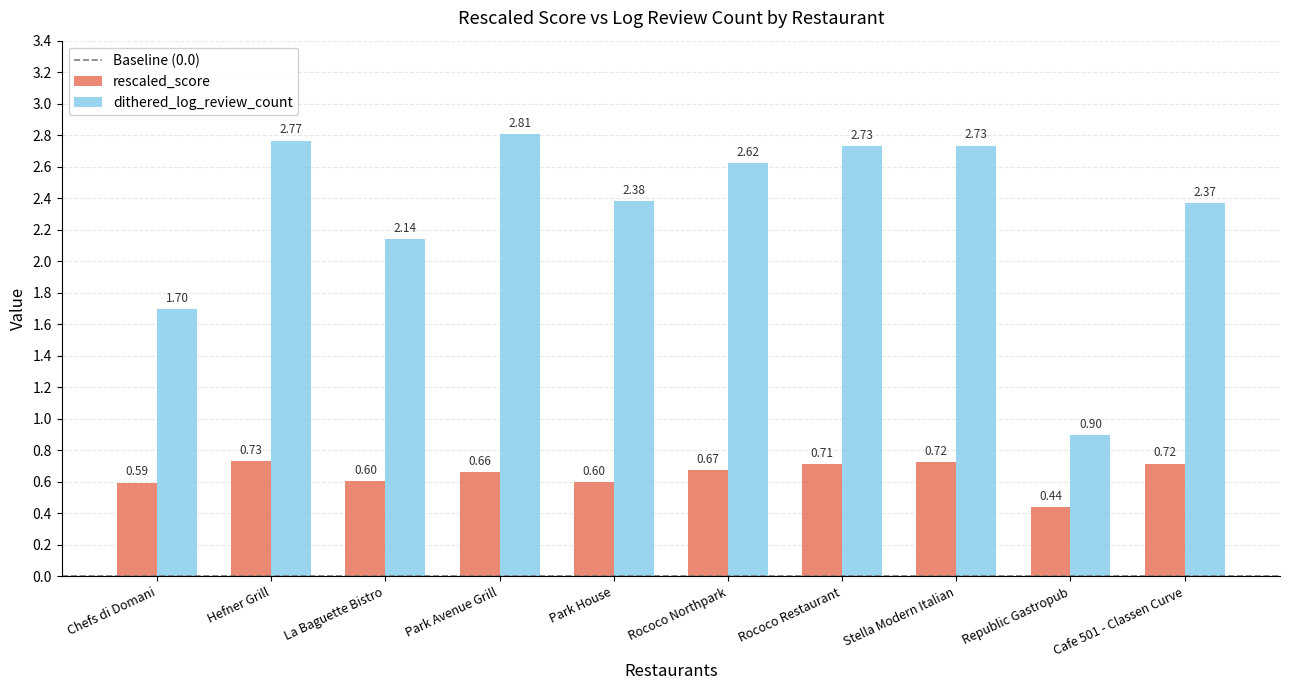

At which category is the sum across all series the highest?

Hefner Grill